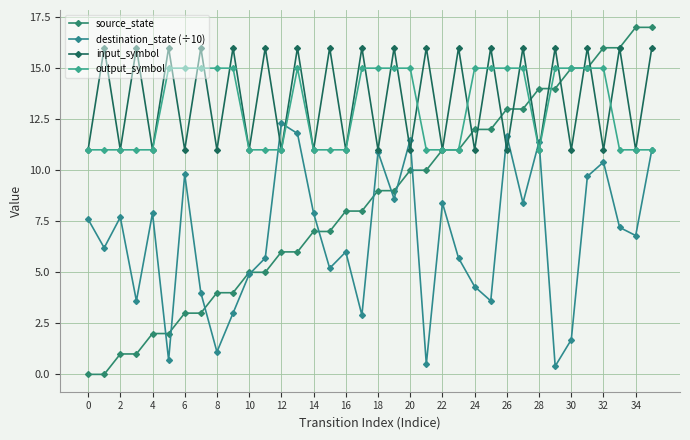

After their last crossing, which series has the higher values: output_symbol or input_symbol?

input_symbol